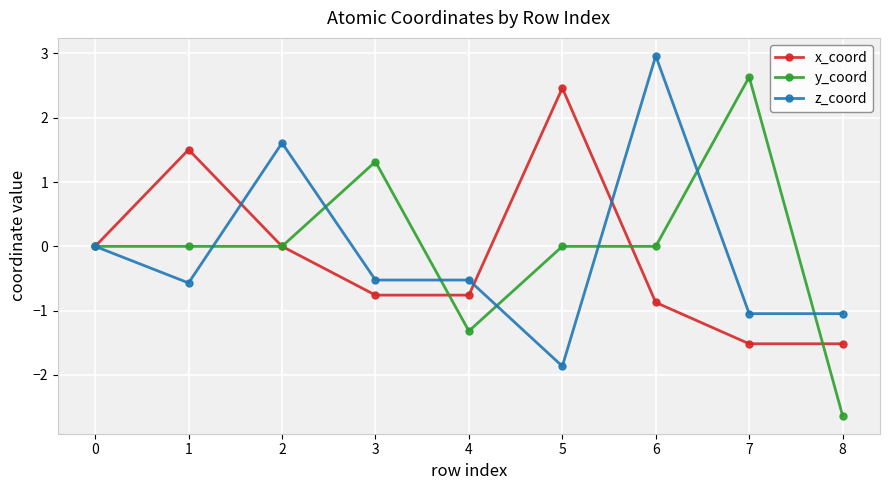

Which series ends up on top after the final intersection of x_coord and z_coord?

z_coord